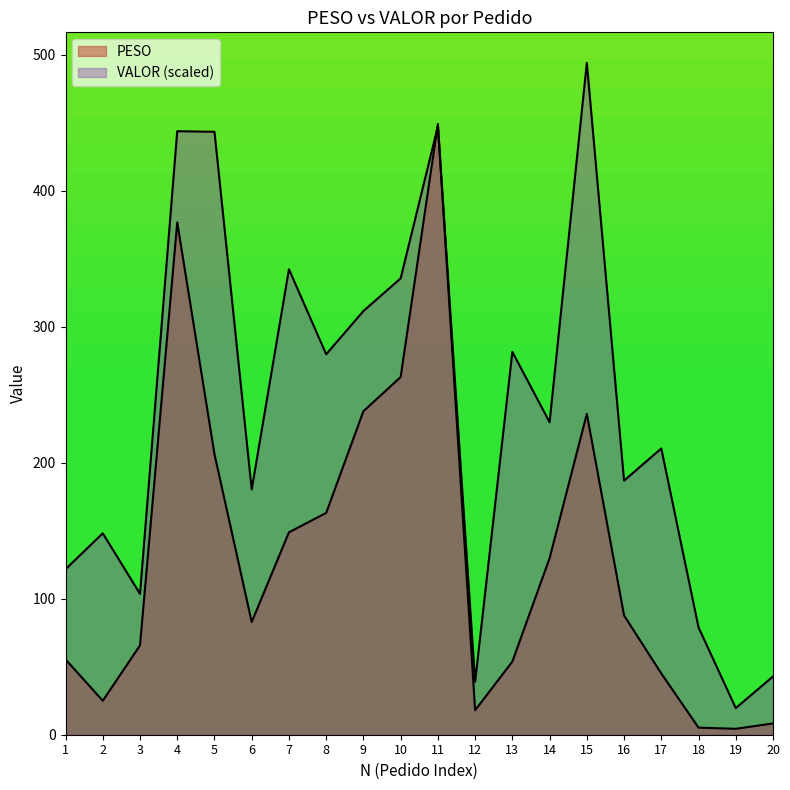

At which label does VALOR reach its peak?

15